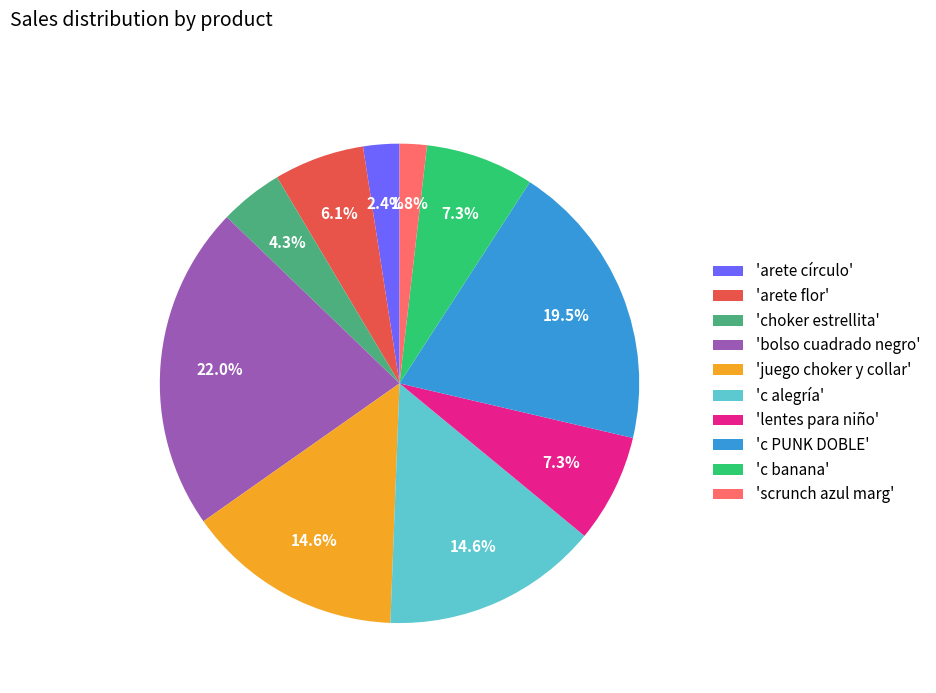

Which has a higher value, 'scrunch azul marg' or 'c alegría'?

'c alegría'